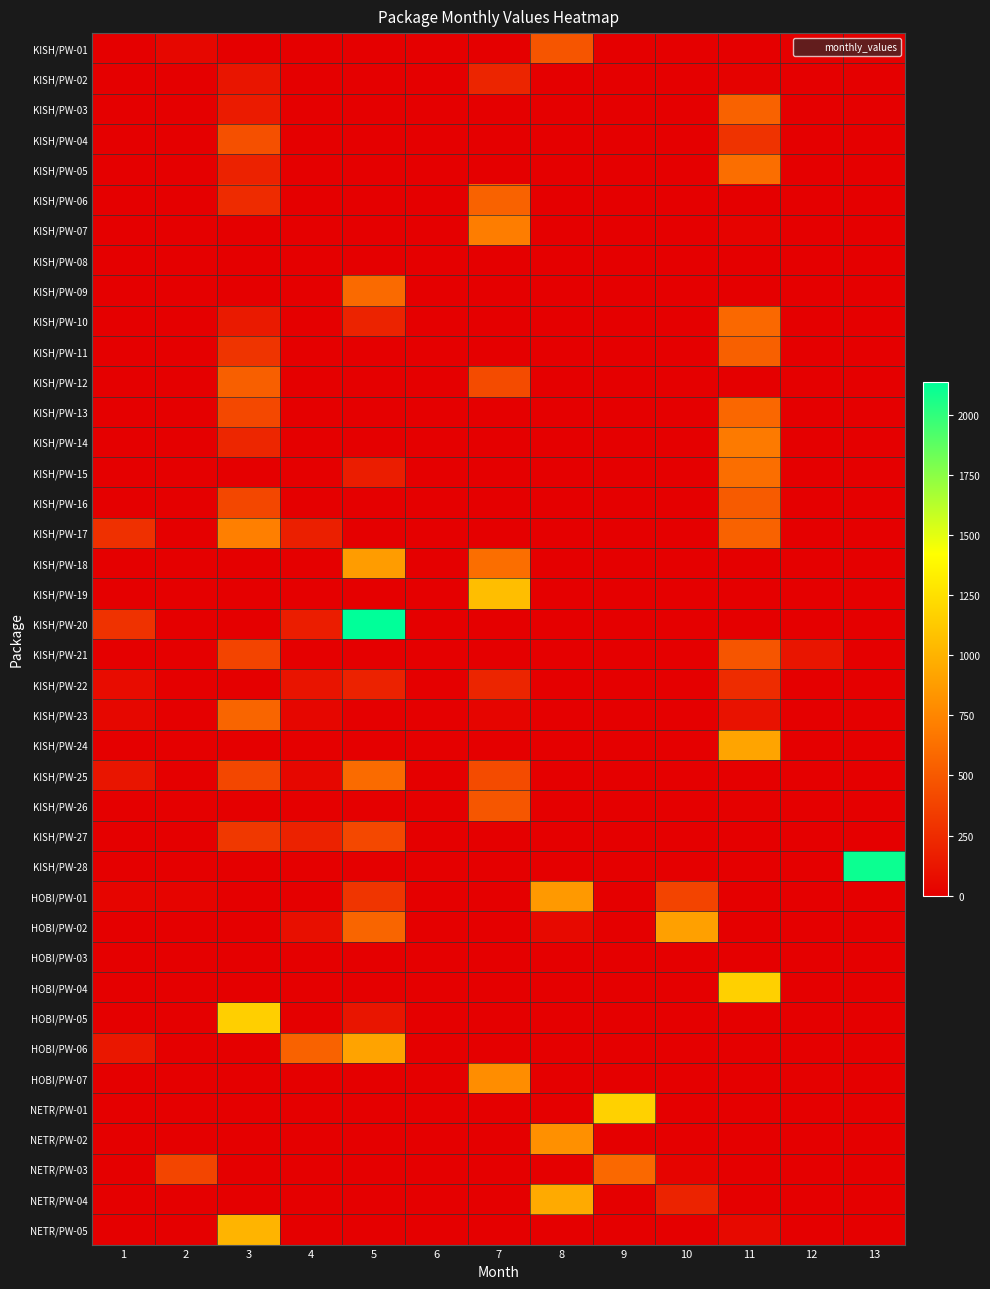

Which series has the widest spread of values?

KISH/PW-20